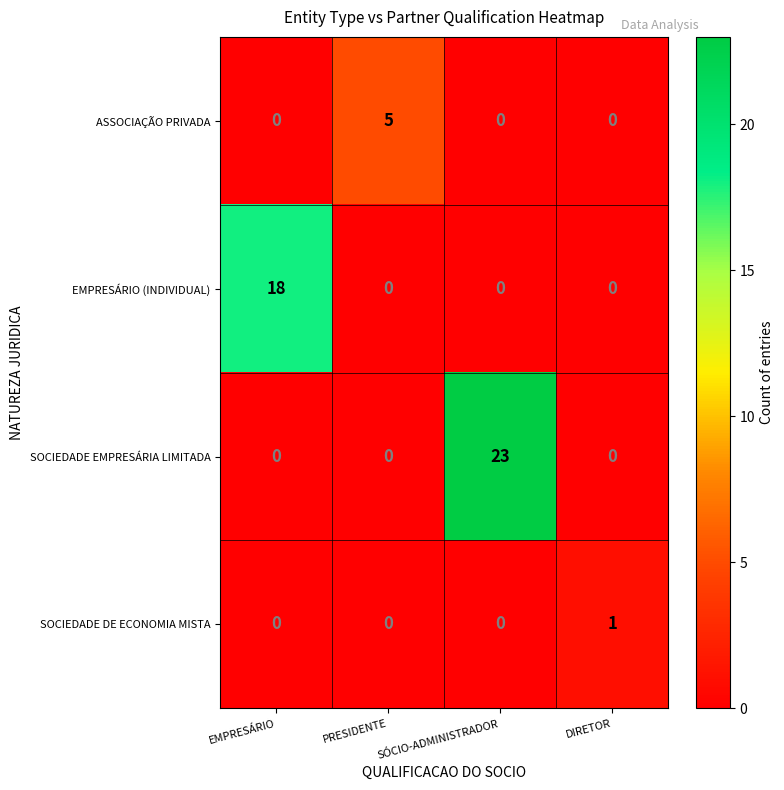

Rank the series by their average value, from lowest to highest.

SOCIEDADE DE ECONOMIA MISTA, ASSOCIAÇÃO PRIVADA, EMPRESÁRIO (INDIVIDUAL), SOCIEDADE EMPRESÁRIA LIMITADA